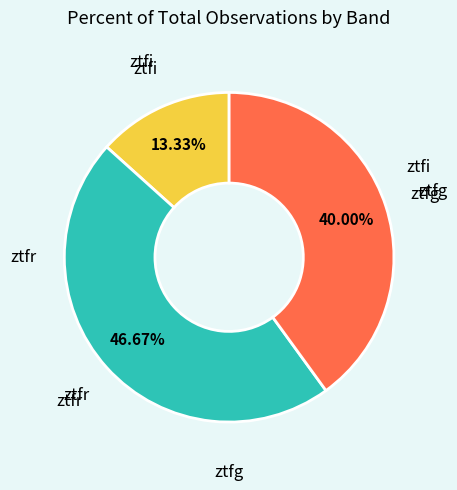

Is there a majority slice in this chart?

No